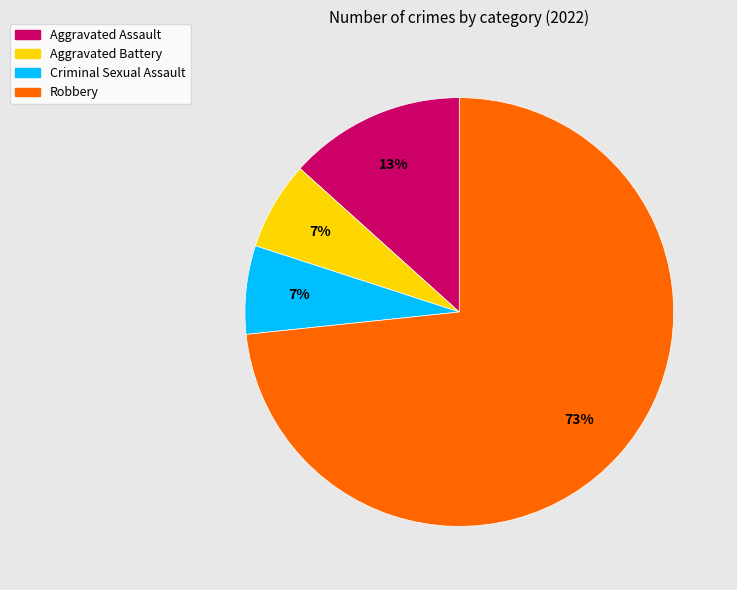

What percentage is the Criminal Sexual Assault slice, to the nearest percent?

7%